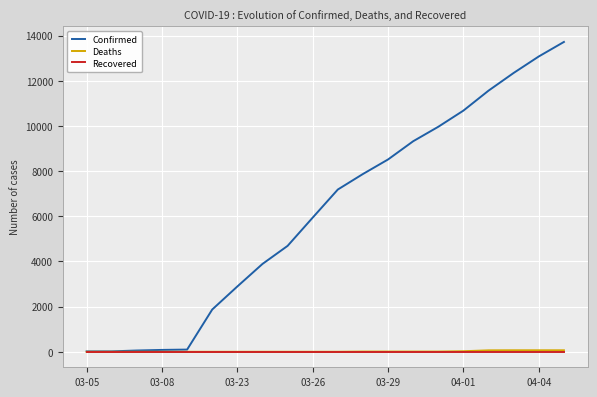

What is the highest value of the Confirmed series?

13723